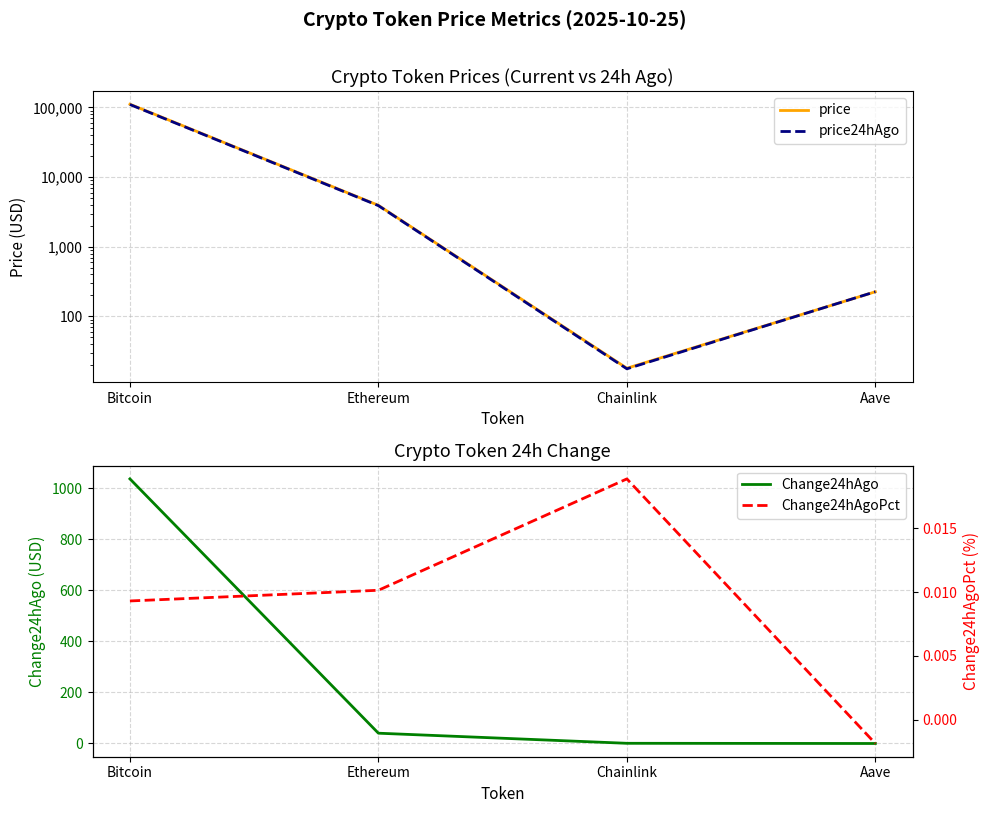

What is the greatest value displayed?

111437.0